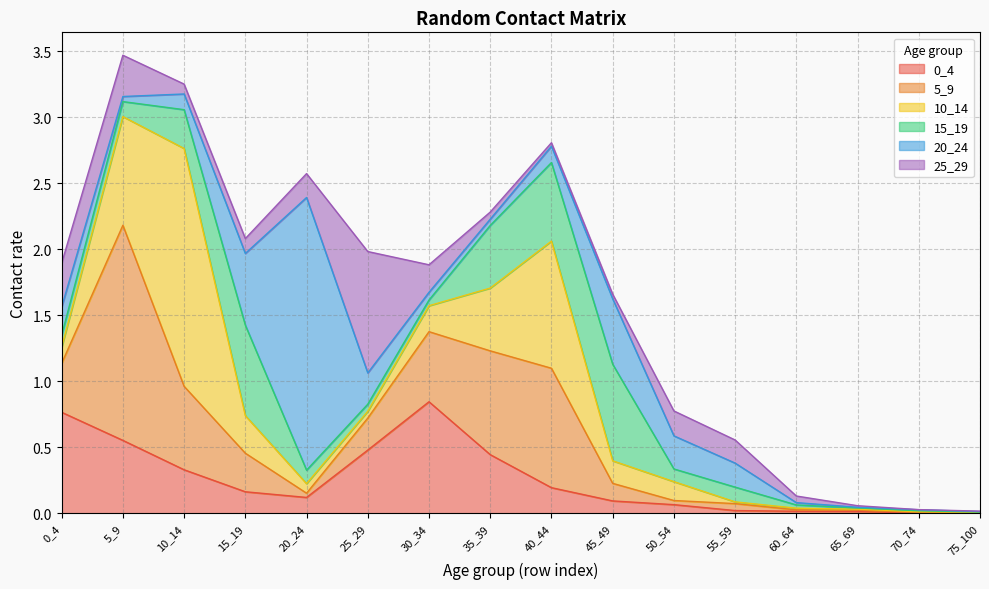

In 15_19, how many points are higher than both neighbors (excluding endpoints)?

3